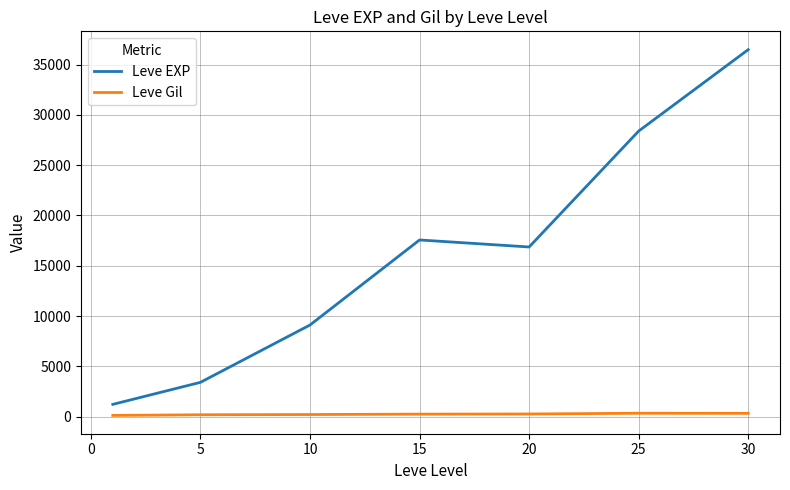

What is the lowest value of the Leve EXP series?

1213.3